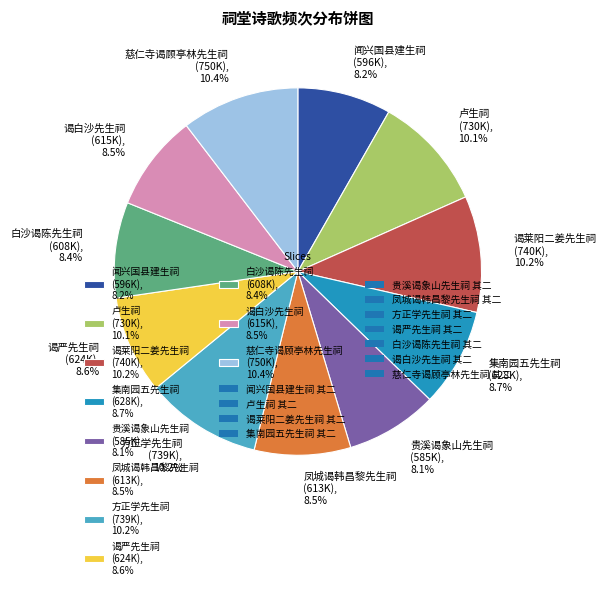

Which has a higher value, 方正学先生祠 (739K), 10.2% or 集南园五先生祠 (628K), 8.7%?

方正学先生祠 (739K), 10.2%